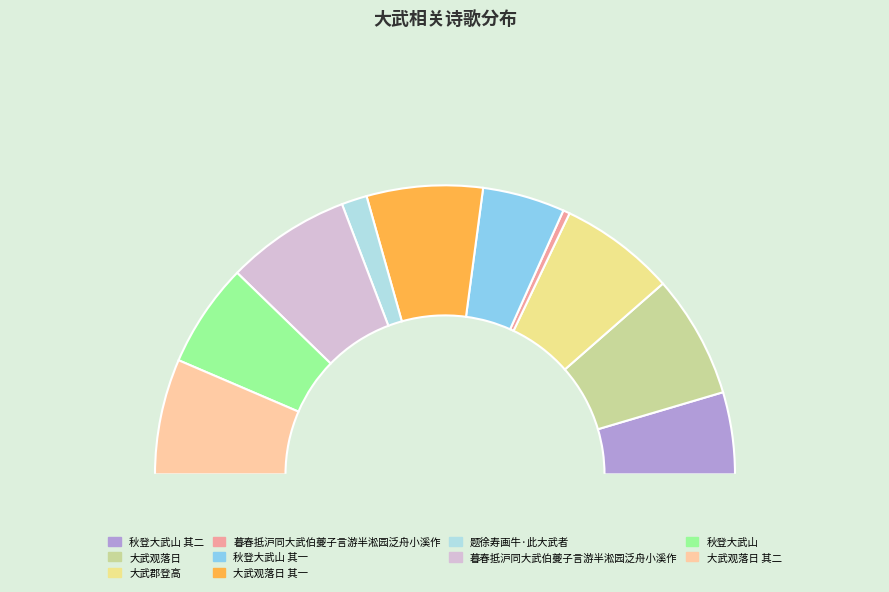

To the nearest percent, what percentage of the pie is 大武观落日?

14%